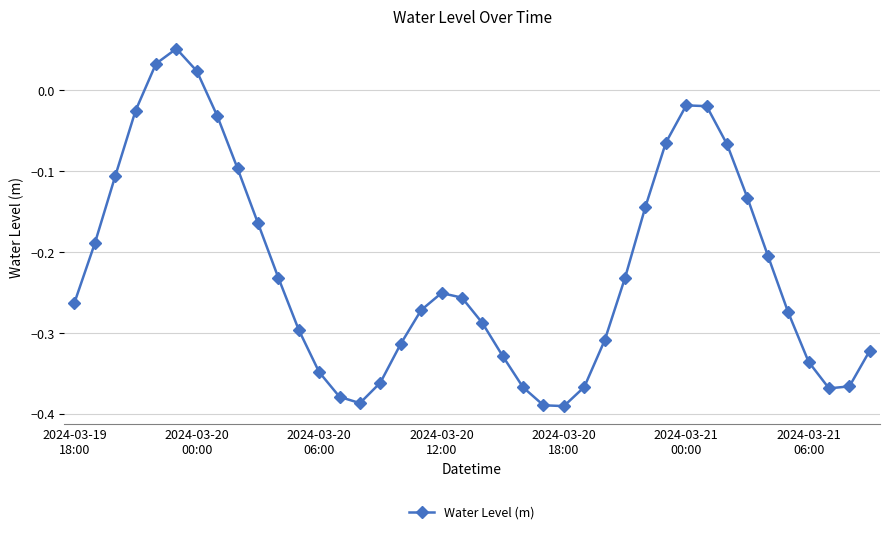

What is the sum of all values?

-8.9